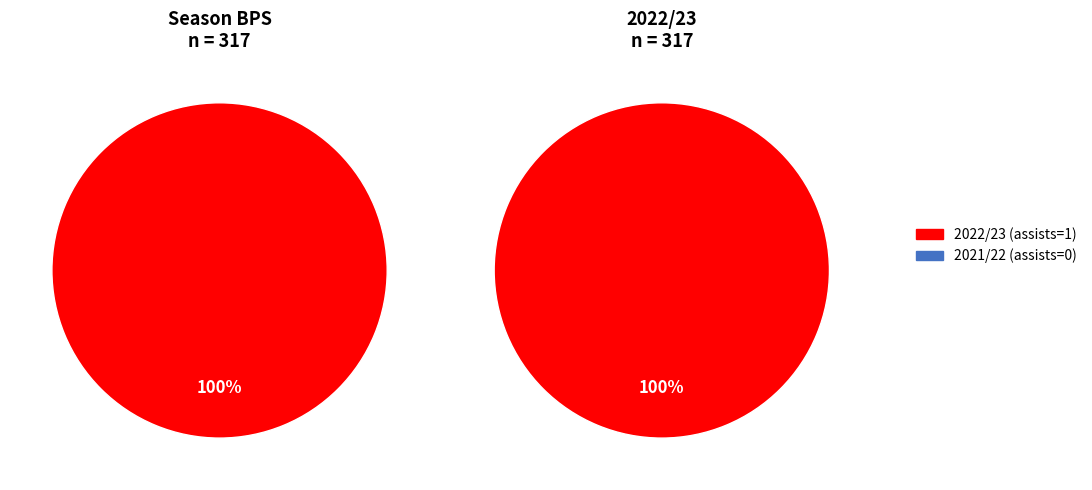

Does 2022/23 (assists=1) account for over 50% of the chart?

Yes